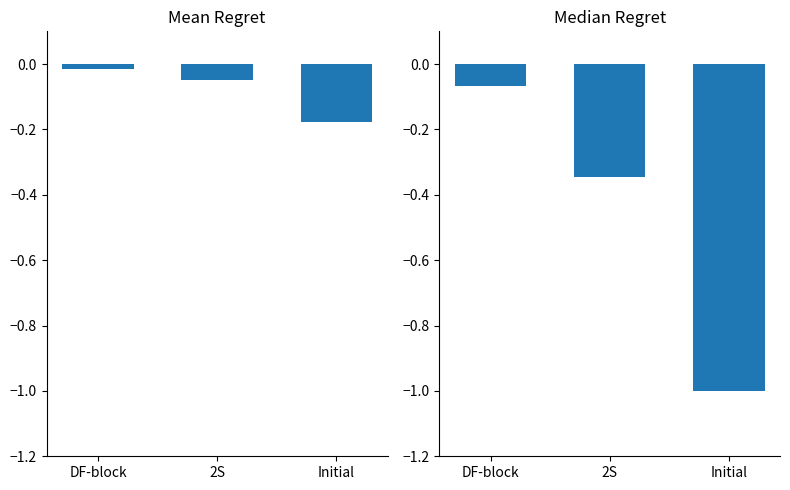

What is the label of the 1st bar from the right?

Initial